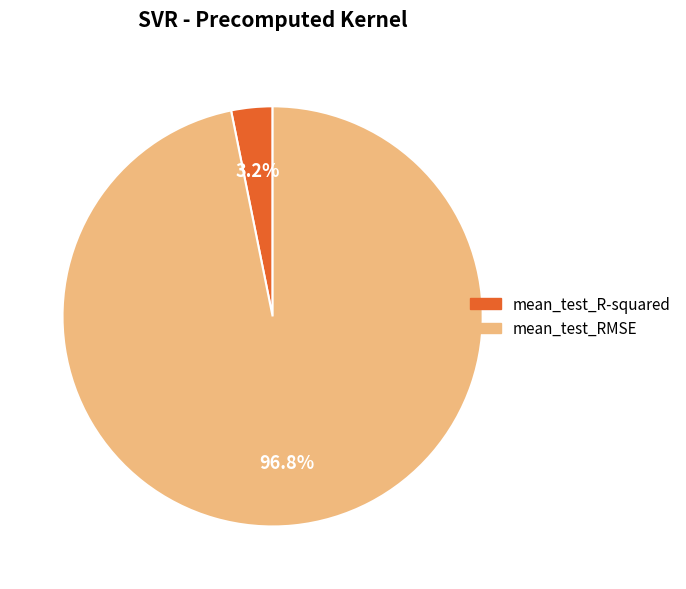

Is it true that mean_test_R-squared is 3% of the pie?

True